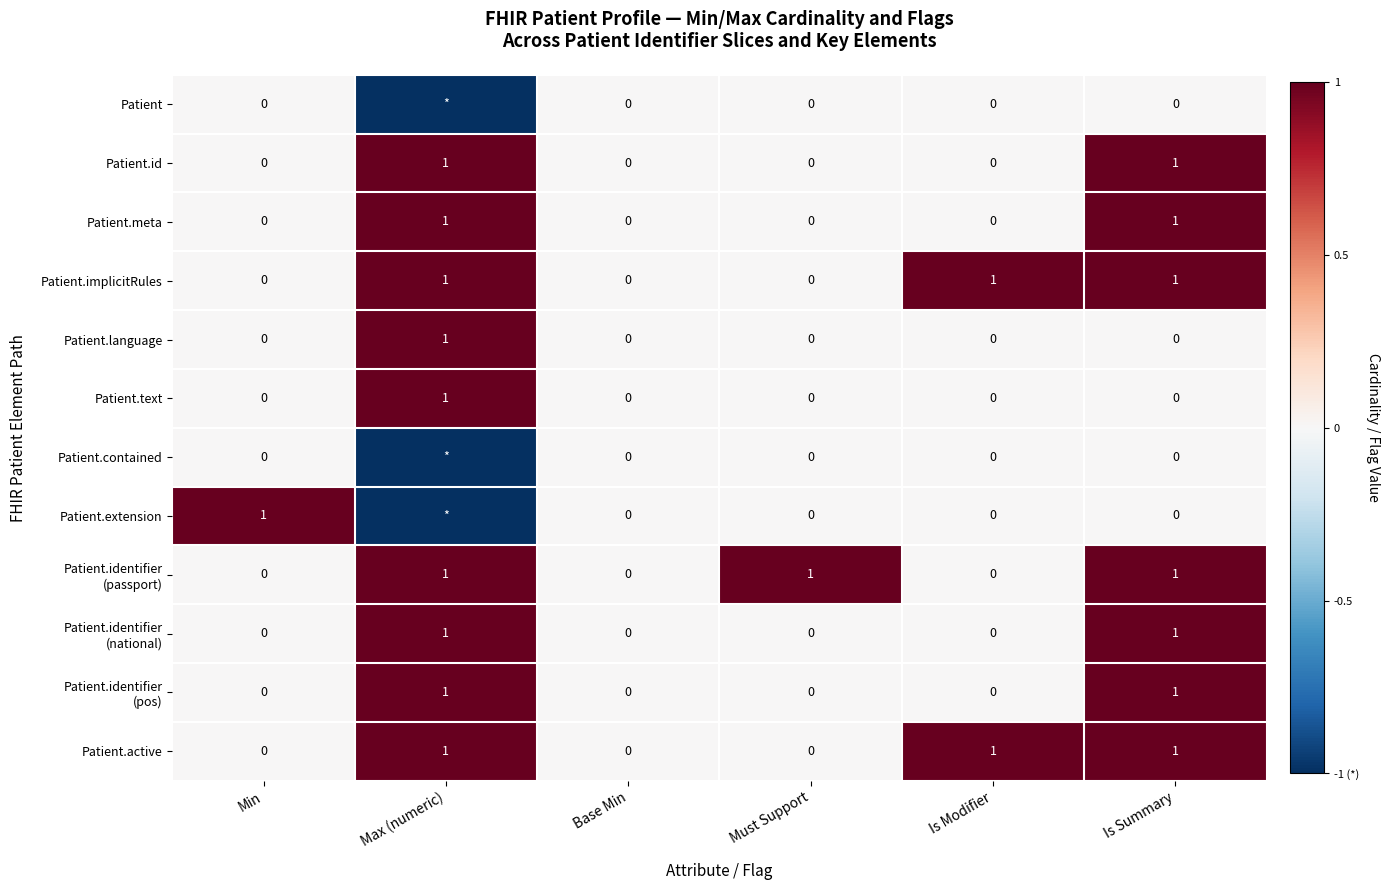

Is the value of Patient.contained at Base Min greater than the value of Patient.active at Max (numeric)?

No